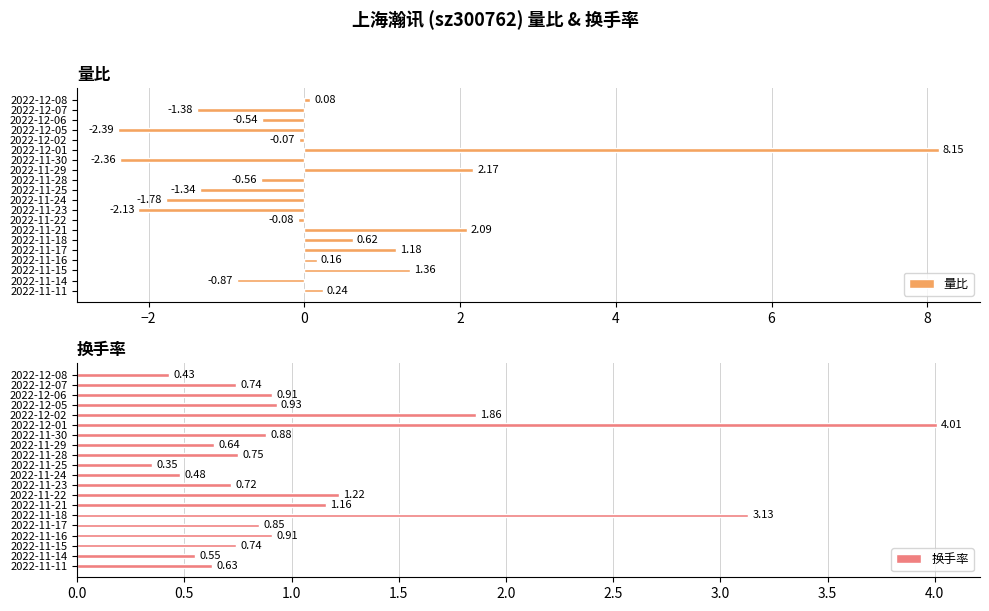

What is the value of the 换手率 bar at the 4th from the left?

0.9